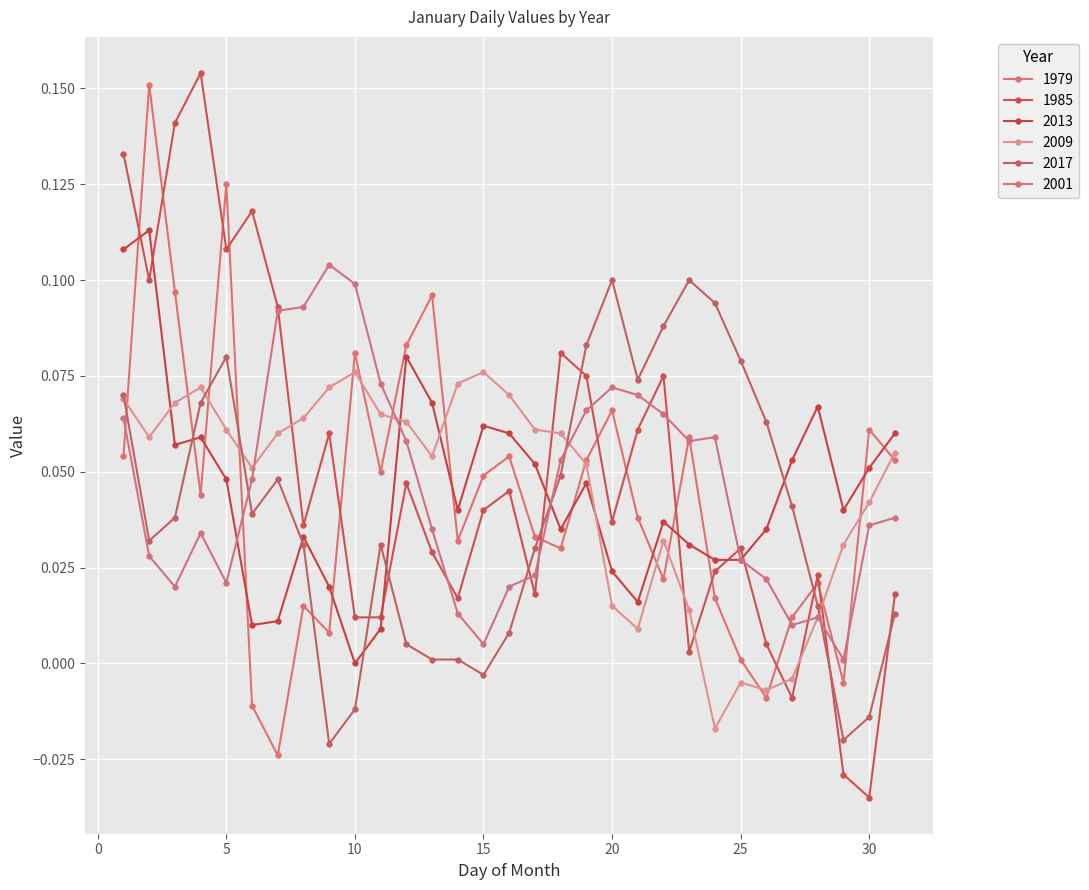

Which series has the largest total across all categories?

1985